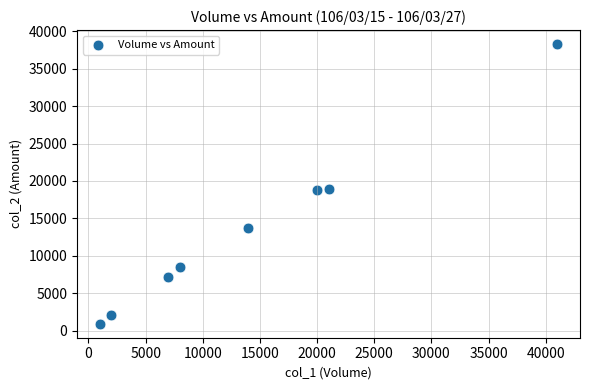

What is the average X value?

14250